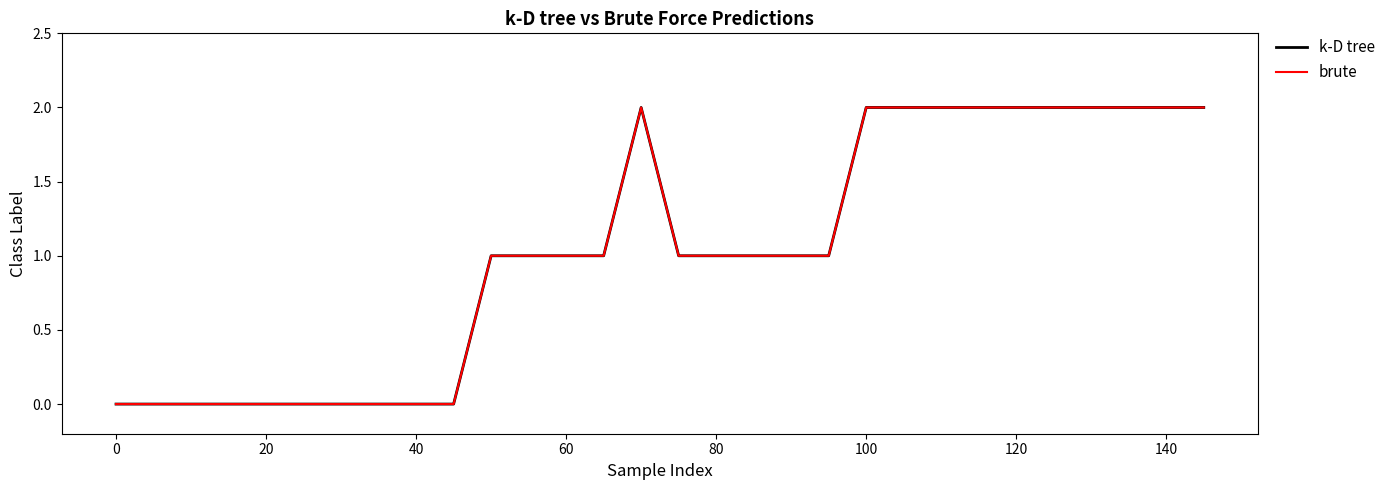

Does the chart display data point markers on the line(s)?

No